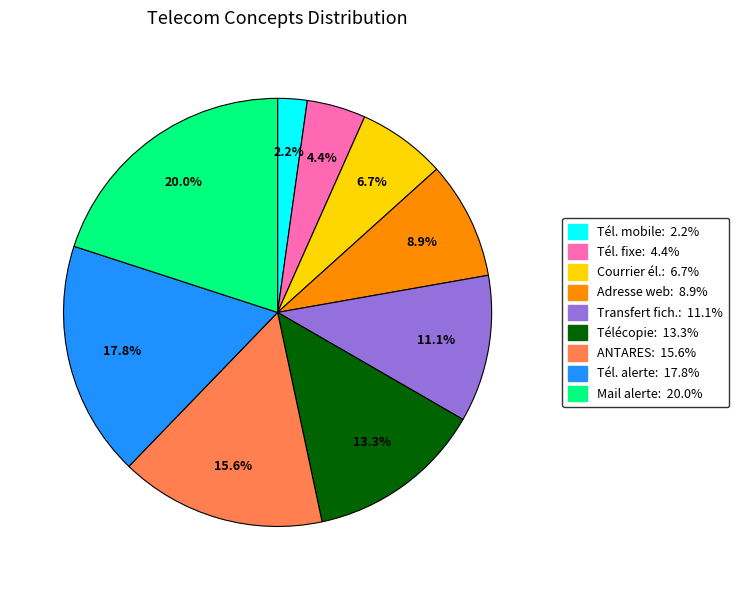

Does any single category account for the majority?

No